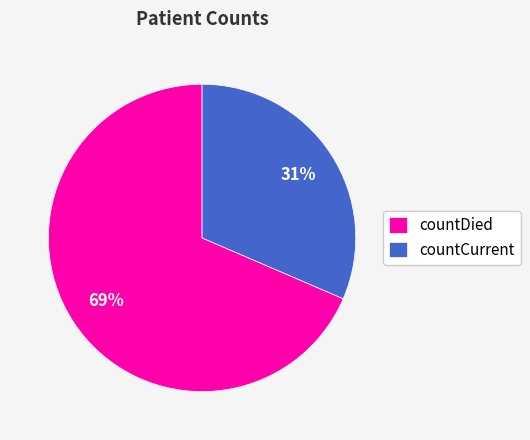

Is the sum of countCurrent and countDied greater than half?

Yes